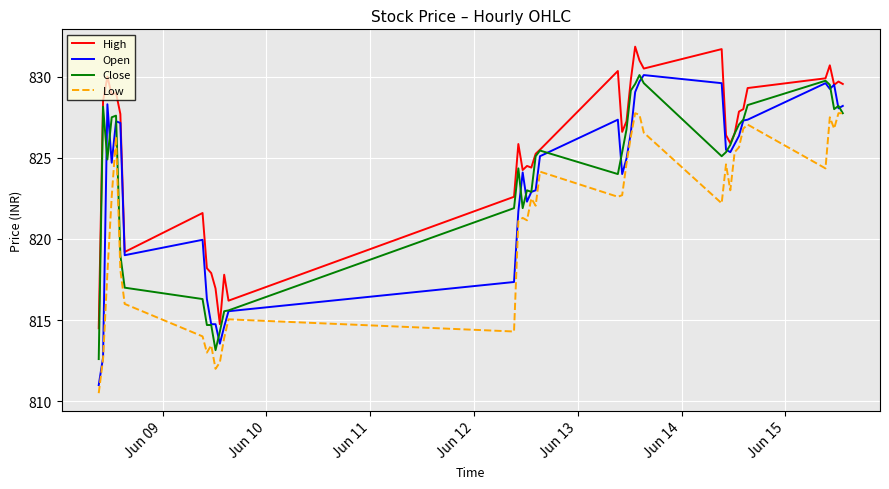

True or false: Low and High cross at least once.

False